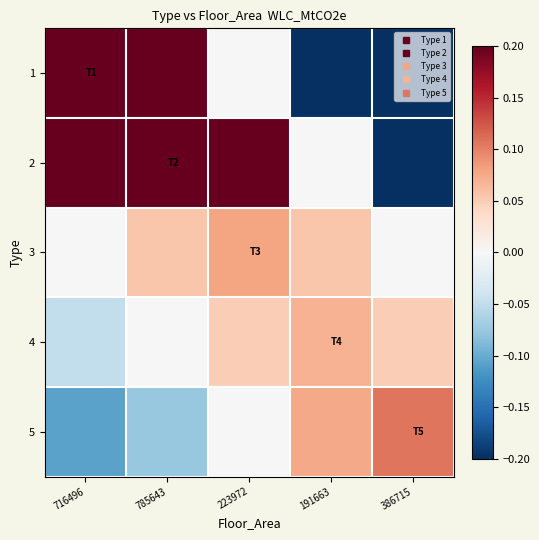

Which has a higher value, 386715 or 785643?

785643